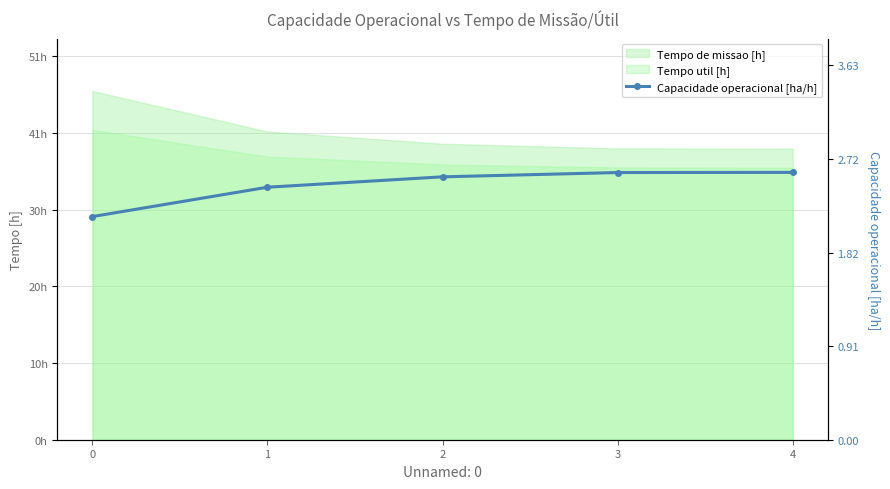

What is the value of the 2nd point from the left?

2.5